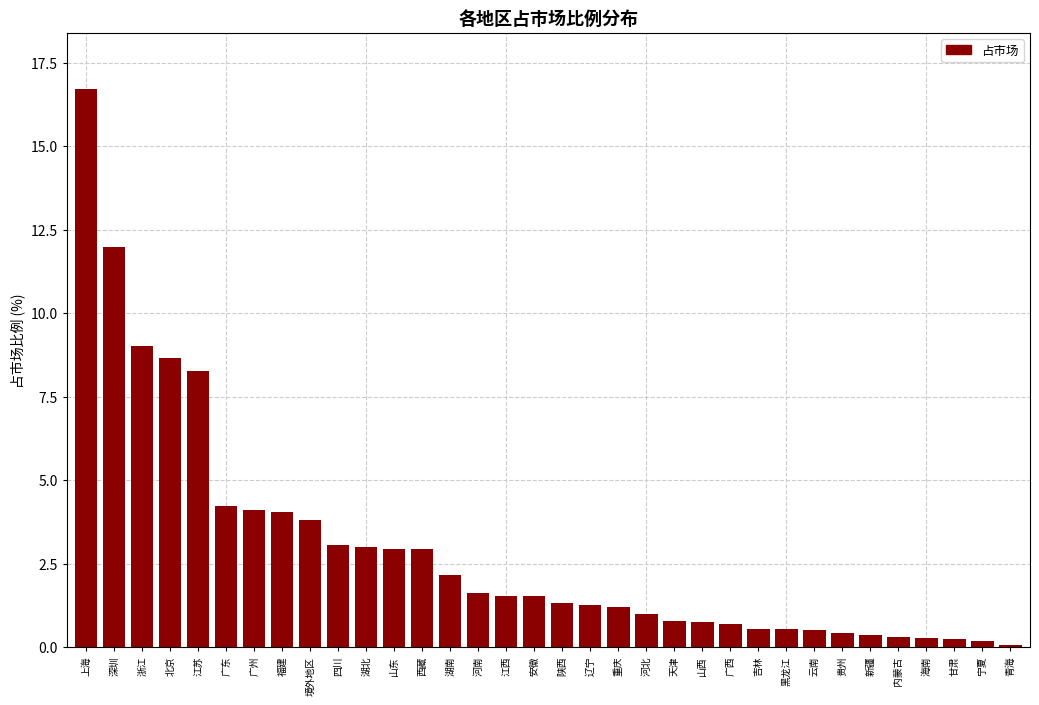

The chart shows a value of 2.7 at 江苏. True or false?

False